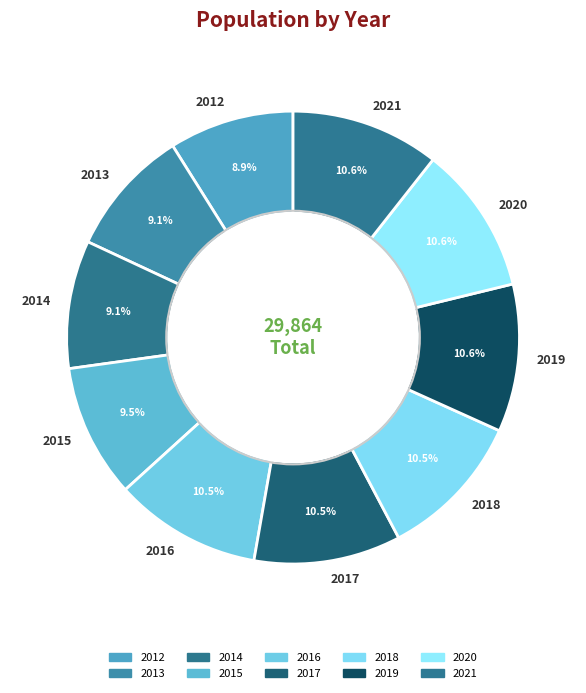

What percentage is NOT represented by 2013?

90.9%